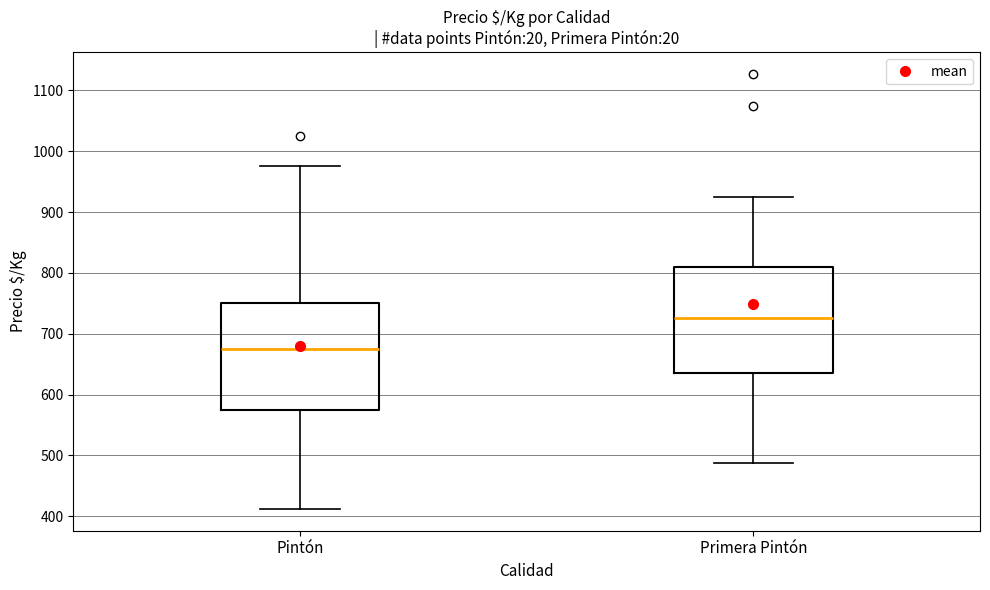

Reading left to right, read every box against the y-axis: the position of its median line, the range the box covers, and the ends of its whiskers. The values are not printed on the chart, so give them approximately, as read against the axis.

Pintón: median 680, box 570 to 750, whiskers 410 to 980
Primera Pintón: median 730, box 630 to 810, whiskers 490 to 930